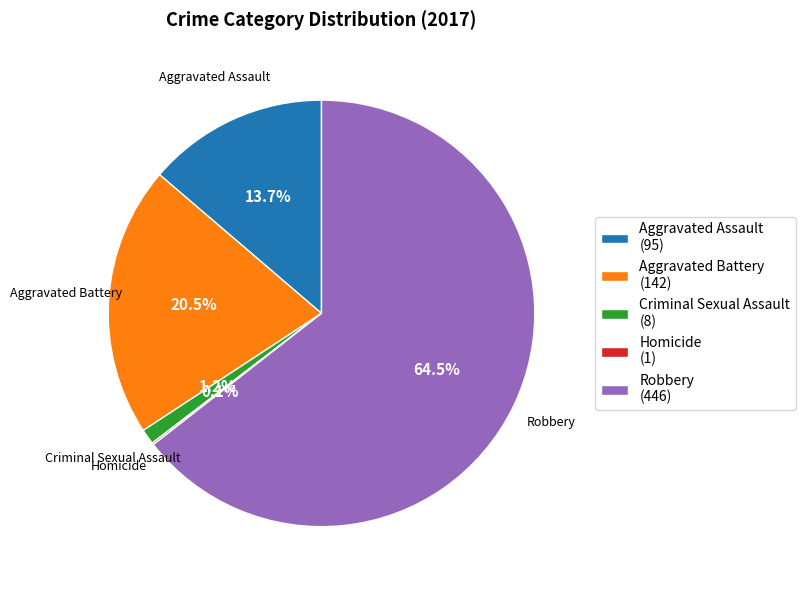

What percentage is NOT represented by Criminal Sexual Assault (8)?

98.8%